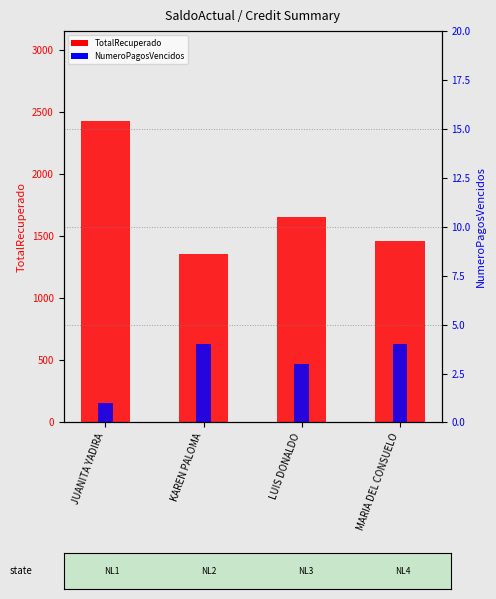

Which series has the largest total across all categories?

TotalRecuperado